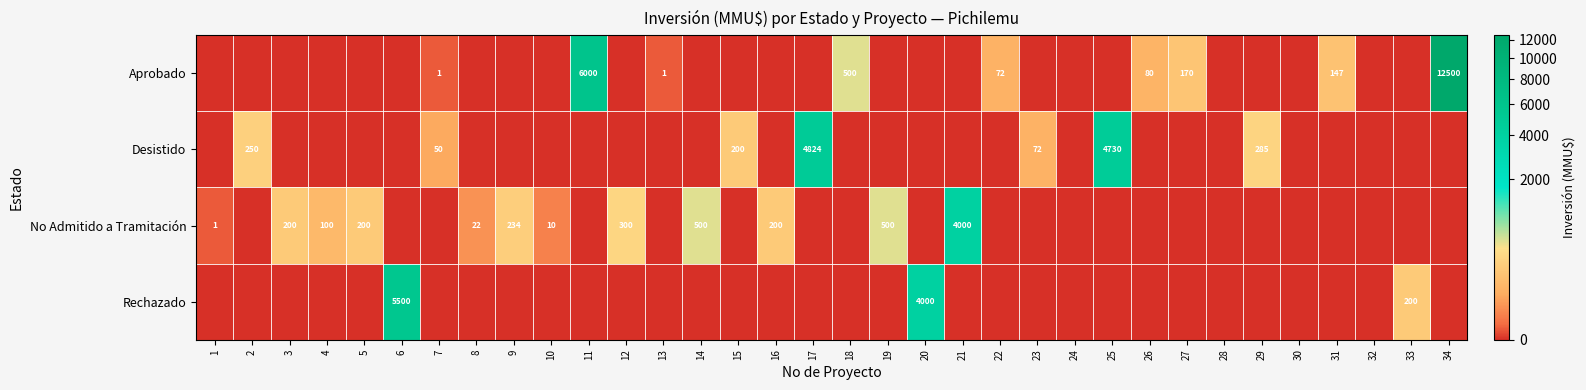

True or false: Aprobado has a value of 80 at 26.

True